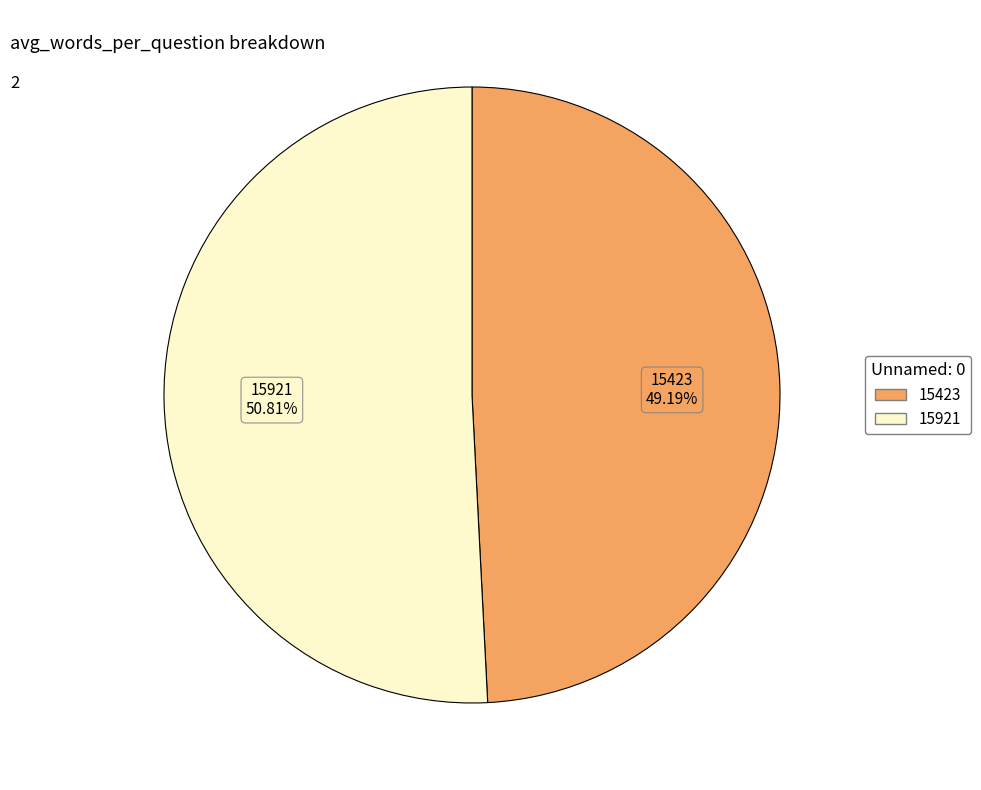

To the nearest percent, what is the difference between the largest and smallest slice percentages?

2%